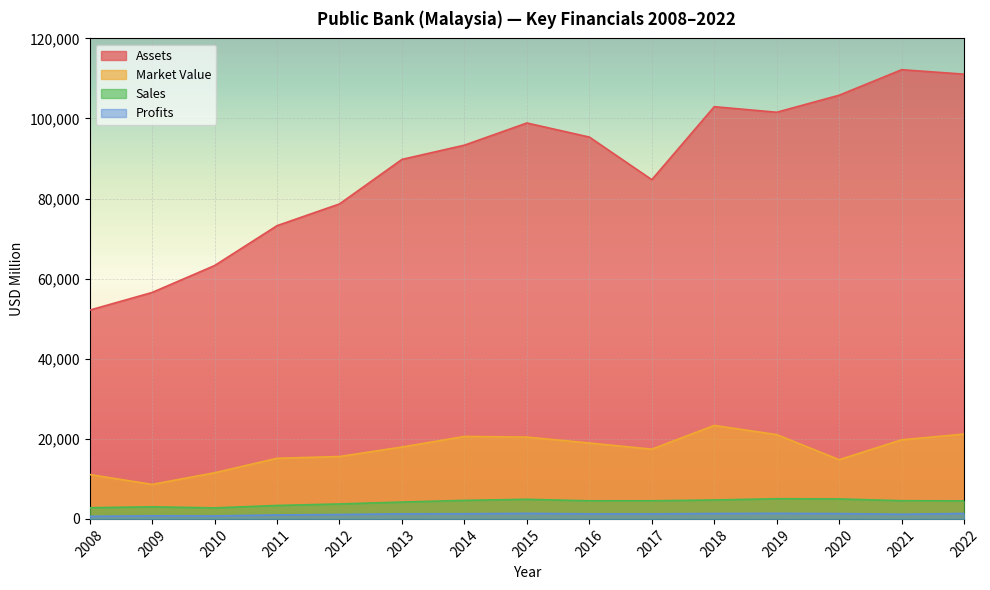

Reading left to right, transcribe all the data shown in this chart.

Sales: 2790.0	3020.0	2750.0	3354.0	3732.0	4207.0	4627.0	4895.0	4521.0	4528.0	4726.0	5039.0	4991.0	4542.0	4510.0
Profits: 640.0	760.0	740.0	988.4	1099.0	1265.3	1290.2	1381.1	1264.4	1256.9	1349.3	1385.0	1330.3	1159.3	1364.6
Market_Value: 11080.0	8620.0	11520.0	15140.0	15578.0	17954.0	20595.0	20434.0	18958.0	17414.0	23342.0	21048.0	14788.0	19754.0	21183.0
Assets: 52140.0	56550.0	63270.0	73232.0	78664.0	89785.0	93337.0	98877.0	95360.0	84720.0	102948.0	101559.0	105814.0	112183.0	111075.0